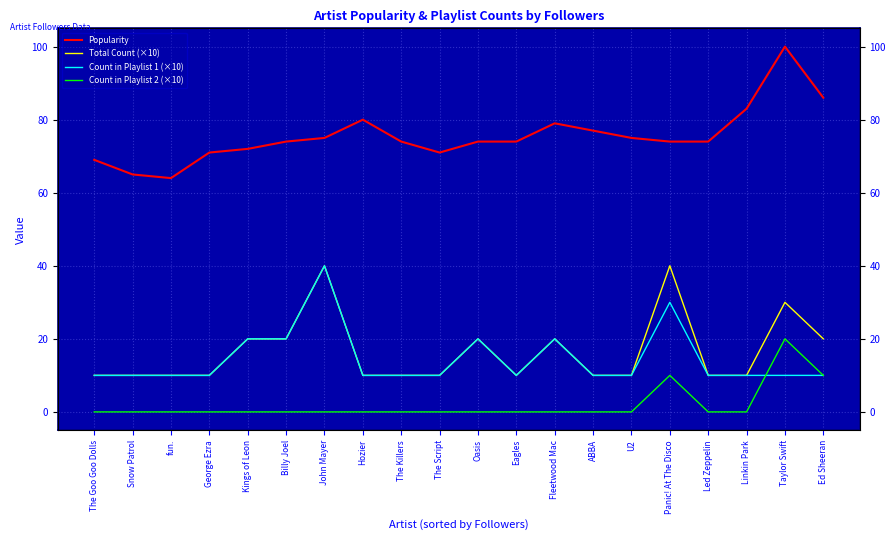

Which label corresponds to the largest value in the chart?

Taylor Swift